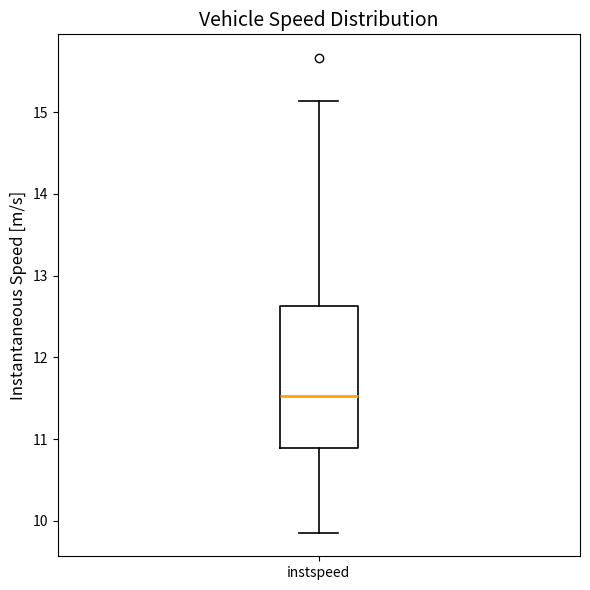

Transcribe this box plot: give where the median line is, the range the box spans, and where the two whiskers end, as read against the y-axis. The values are not printed on the chart, so give them approximately, as read against the axis.

median 11.5, box 10.9 to 12.6, whiskers 9.9 to 15.1